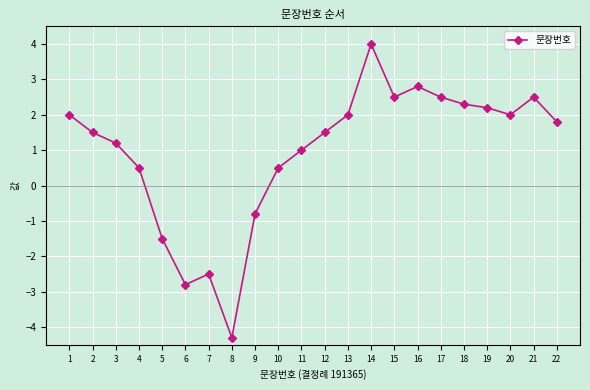

How many distinct data groups are displayed?

1